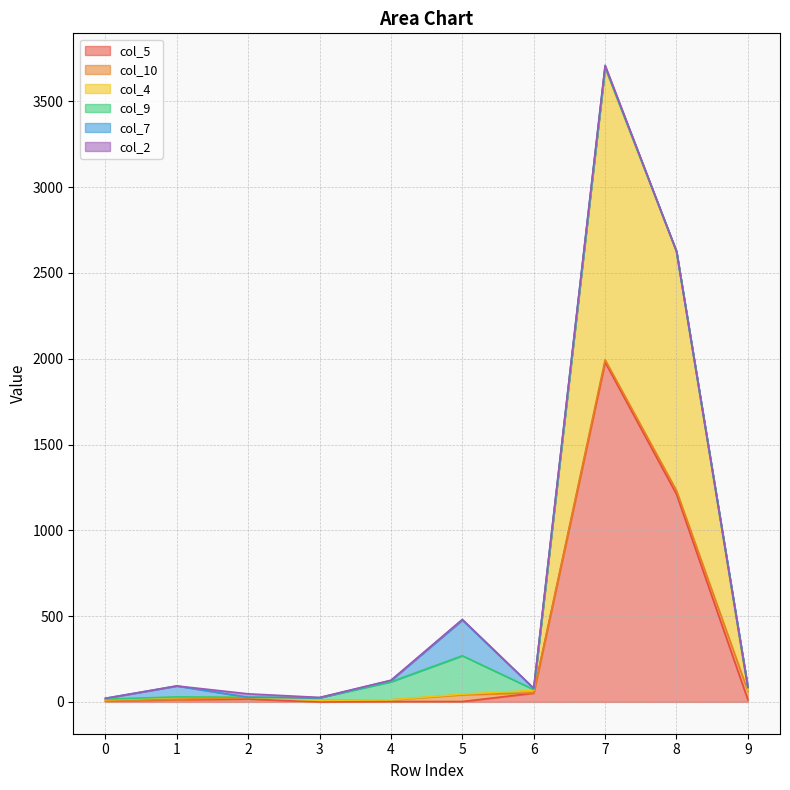

How many distinct data groups are displayed?

6